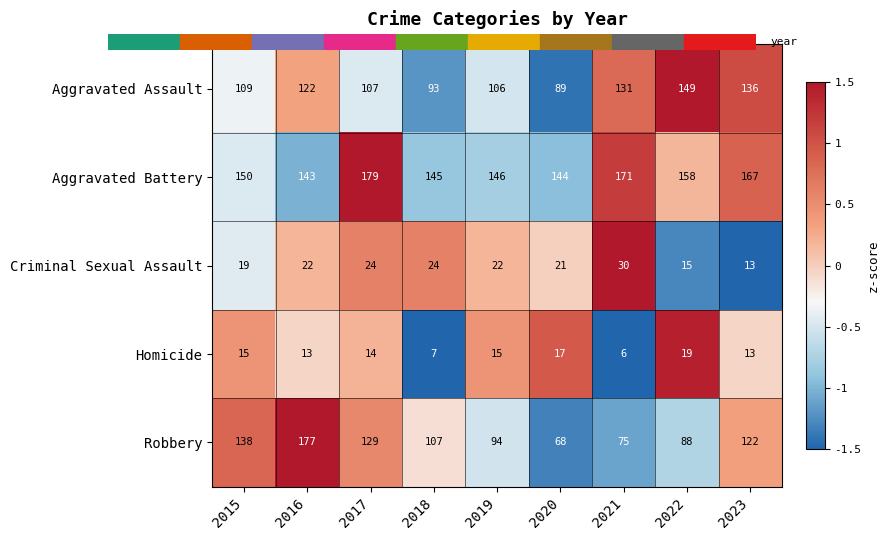

Which category has the highest value across all series?

2017